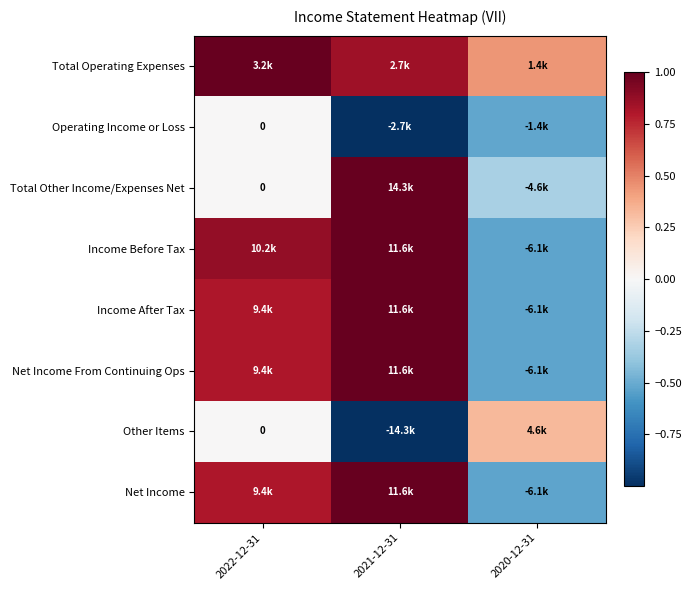

True or false: Net Income has a value of 1.1 at 2022-12-31.

False